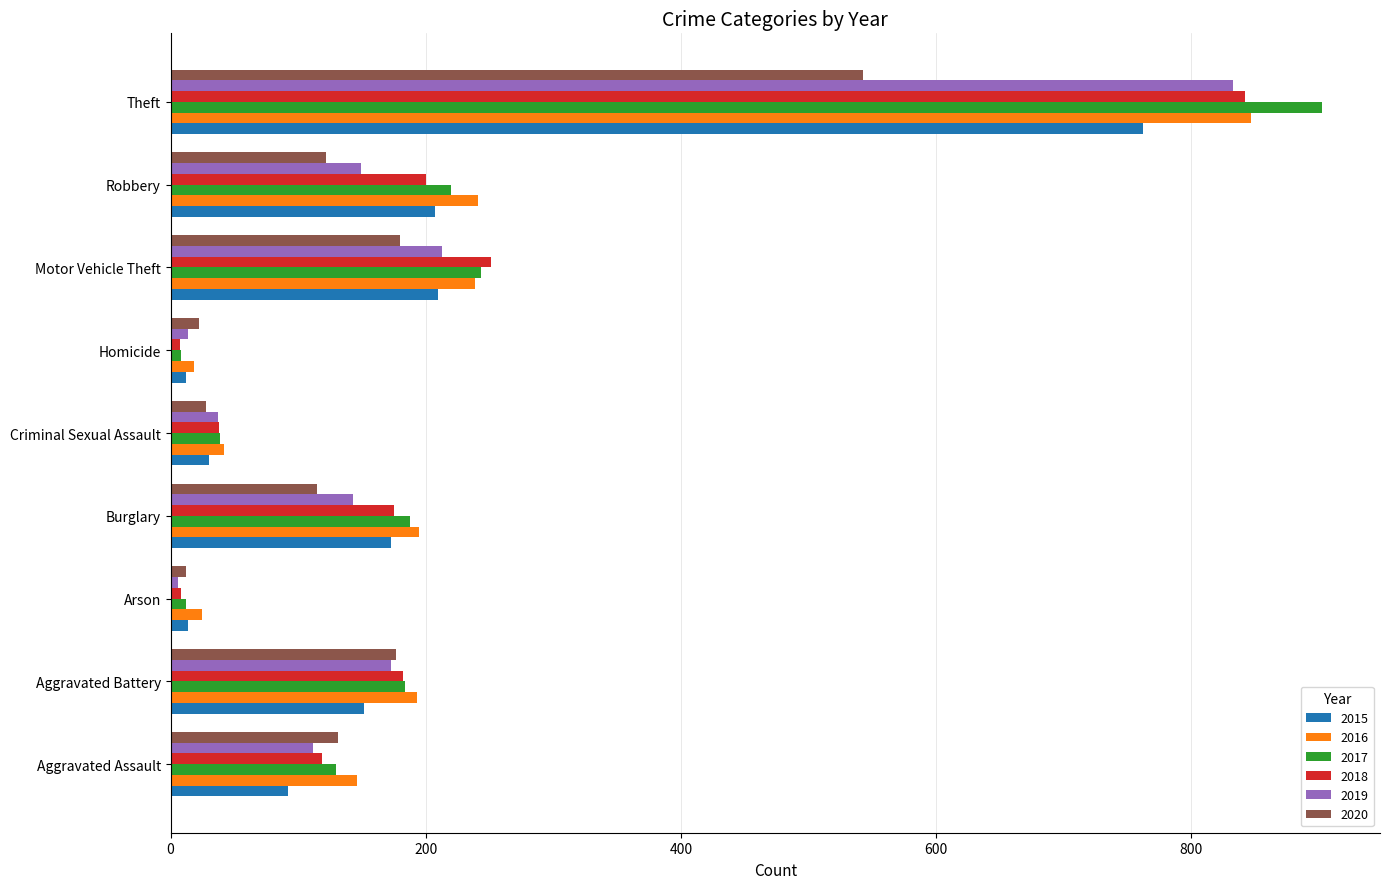

True or false: 2020 has a value of 28 at Criminal Sexual Assault.

True